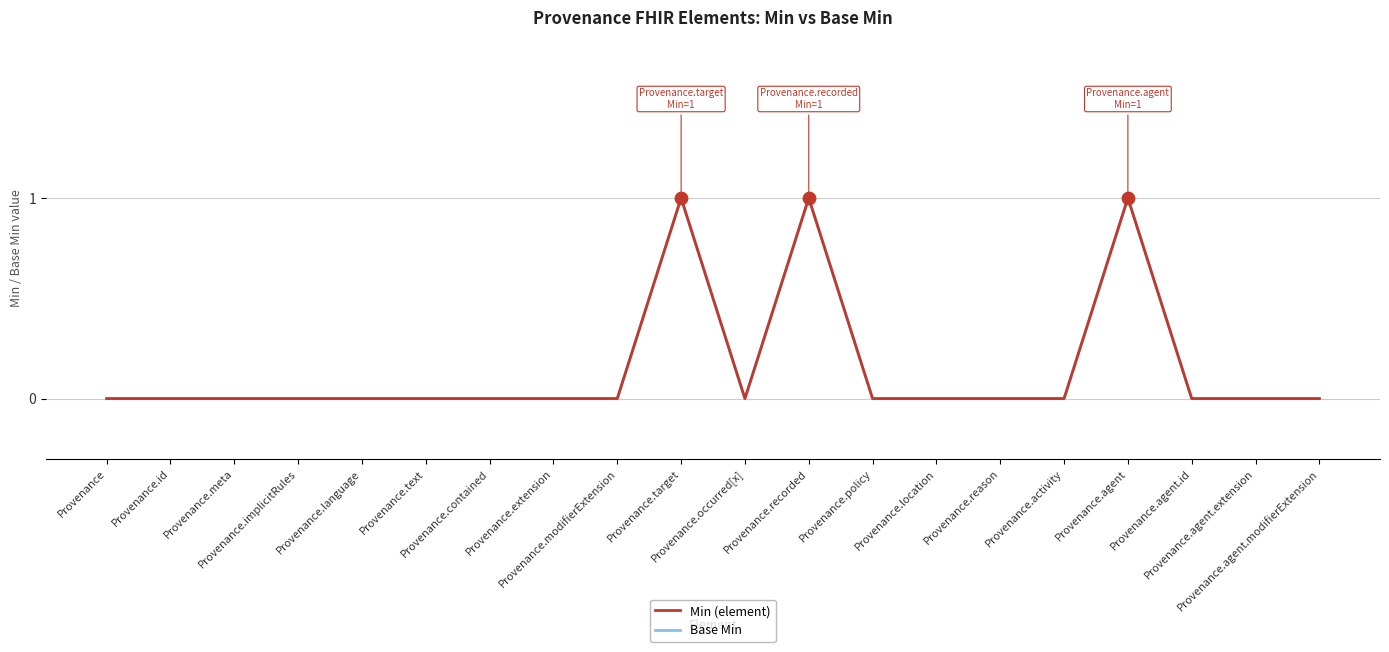

At which category is the sum across all series the highest?

Provenance.target